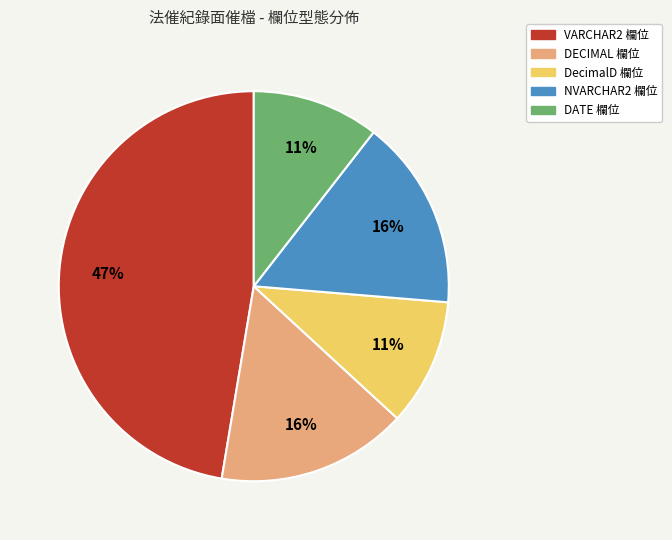

To the nearest percent, what is the average slice percentage?

20%